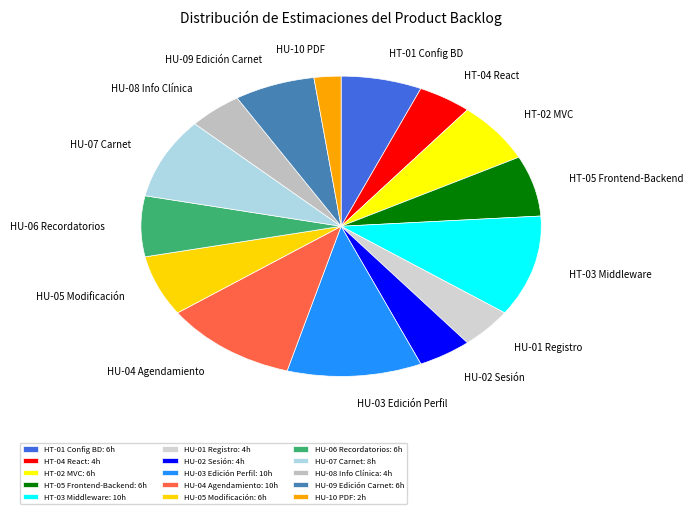

How many segments does this pie chart have?

15